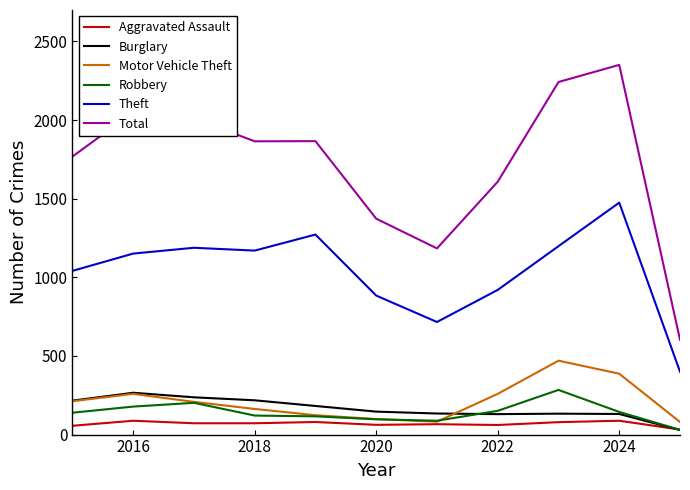

Which series has the largest total across all categories?

Total